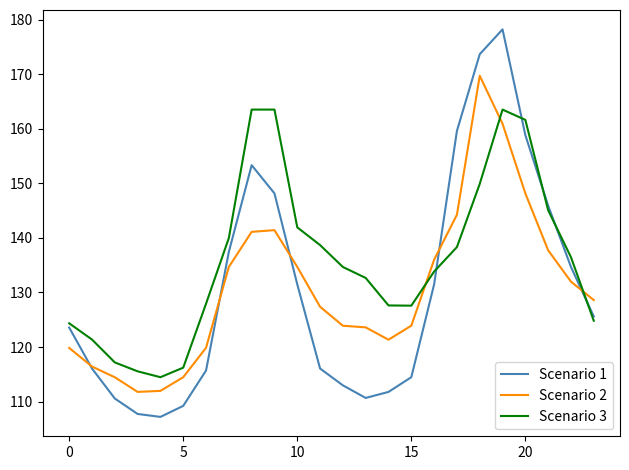

Which series ends up on top after the final intersection of Scenario 2 and Scenario 3?

Scenario 2